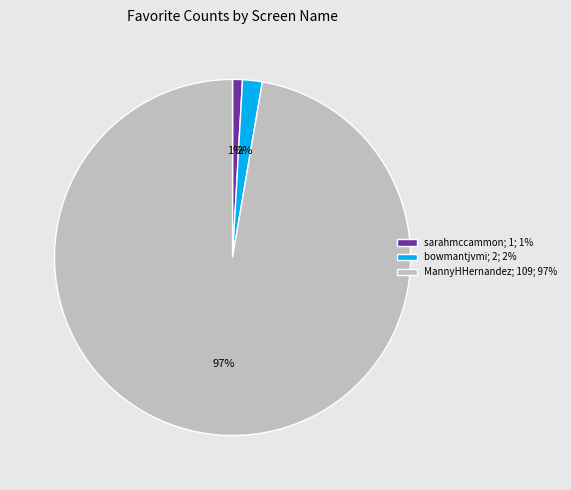

Does any single category account for the majority?

Yes